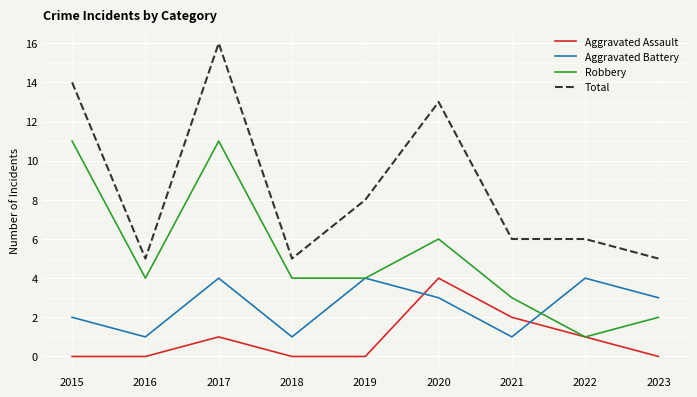

True or false: Total and Aggravated Battery intersect in this chart.

False